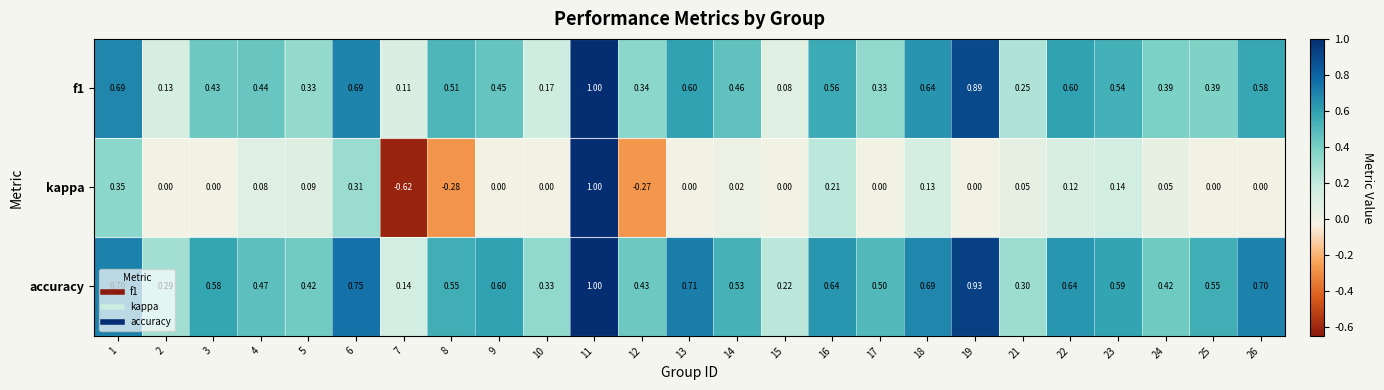

Which series has the widest spread of values?

kappa